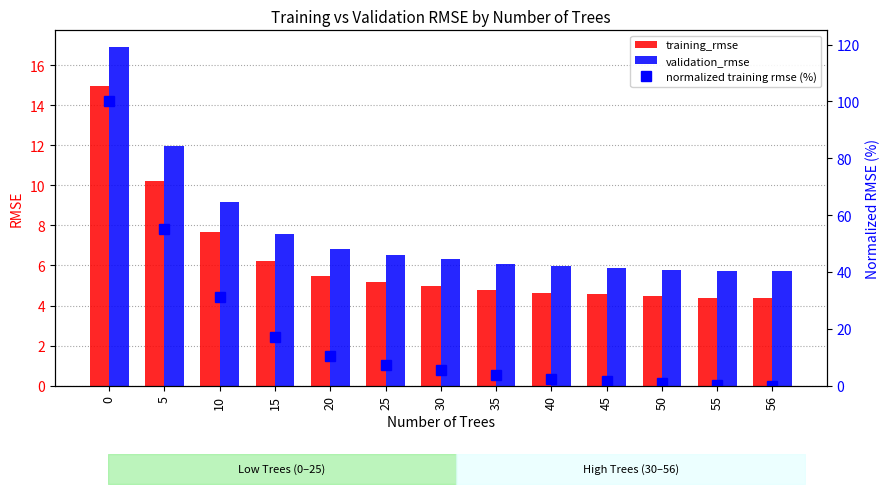

Between 5 and 15, which series saw the biggest shift?

normalized training rmse (%)